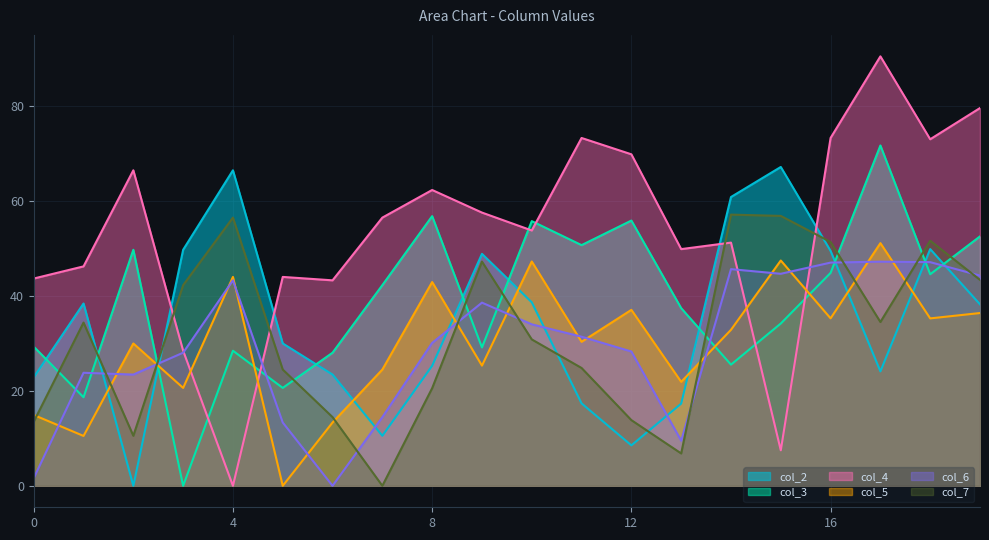

List the labels in order of col_2 value, smallest first.

2, 12, 7, 13, 11, 0, 6, 17, 8, 5, 19, 1, 10, 9, 16, 3, 18, 14, 4, 15